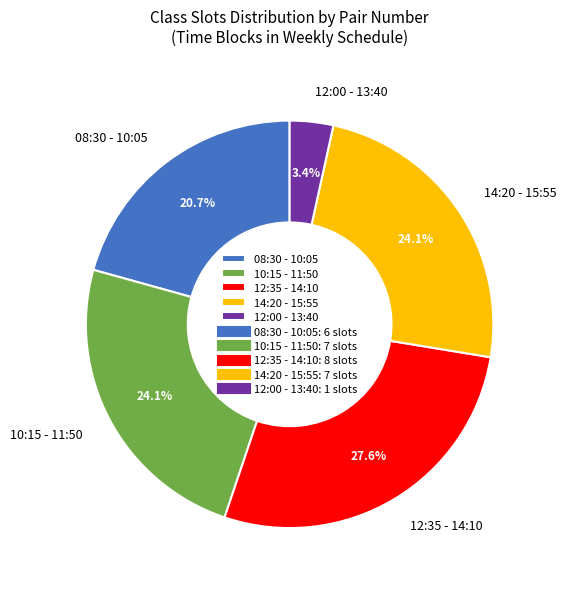

What is the ratio of the value at 08:30 - 10:05 to the value at 14:20 - 15:55?

0.9